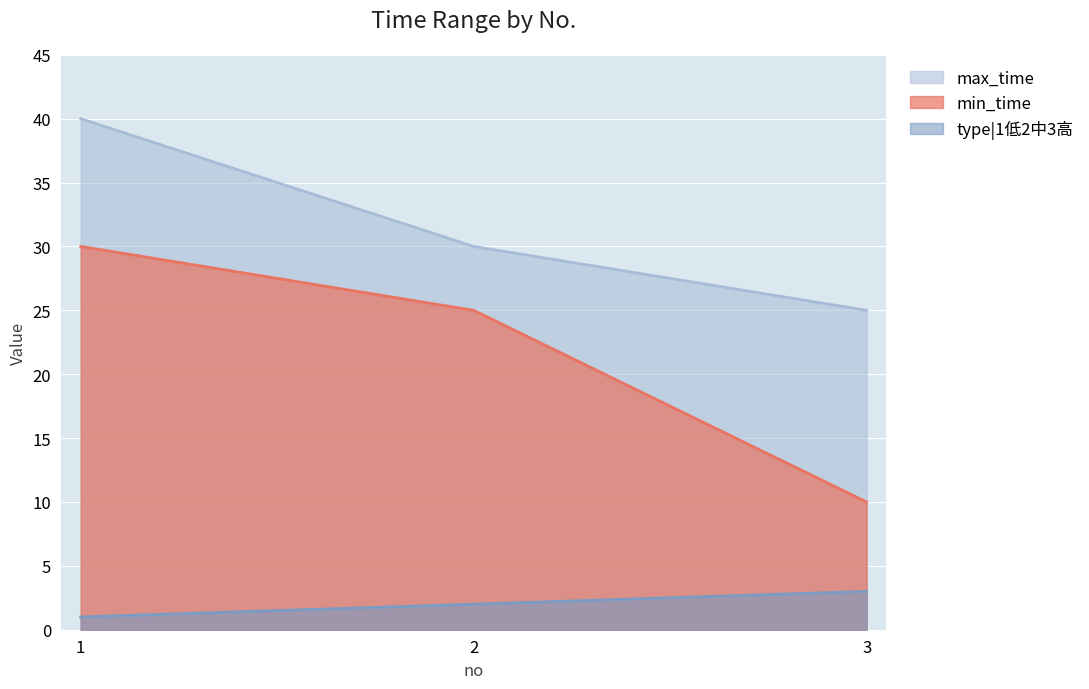

How many values in the type|1低2中3高 series are below 2?

1